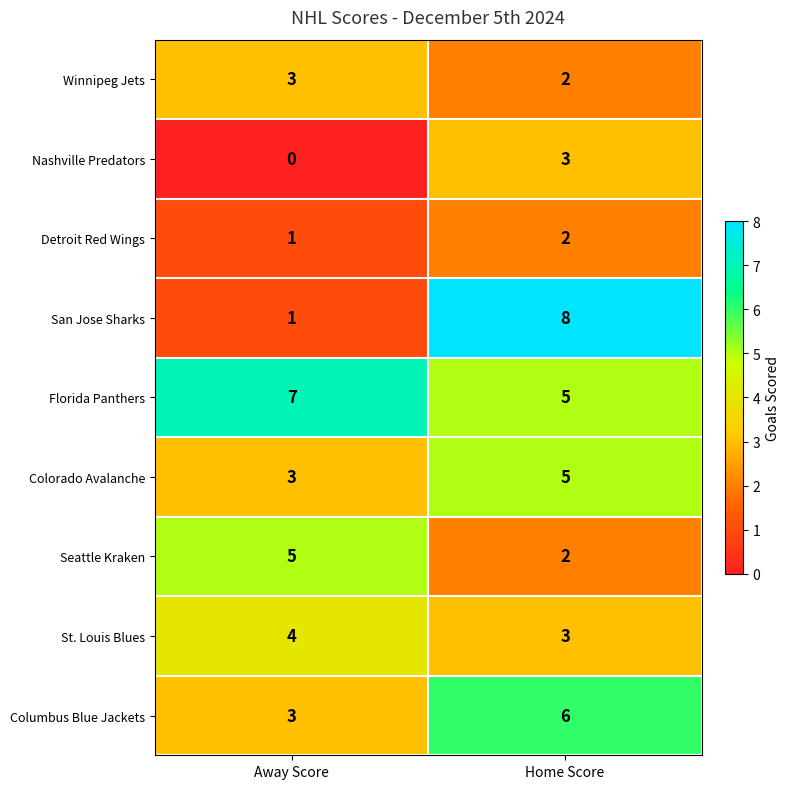

The value of Seattle Kraken at Away Score is 5. True or false?

True